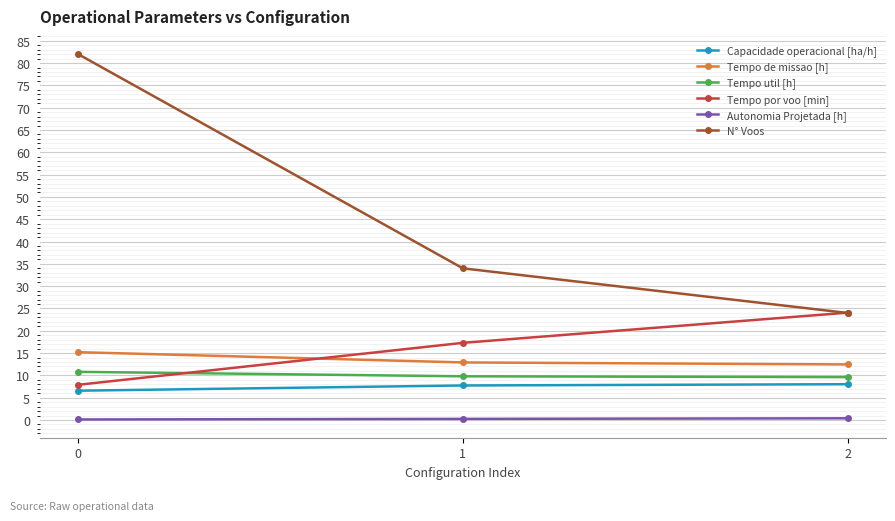

What is the maximum value shown in the chart?

82.0